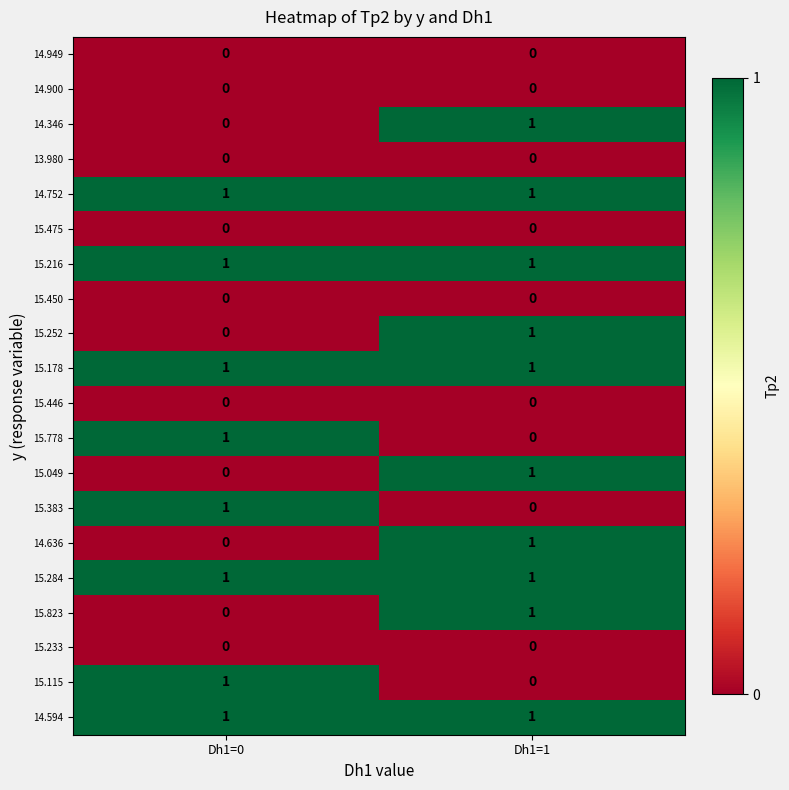

At which label does 15.049 reach its peak?

Dh1=1